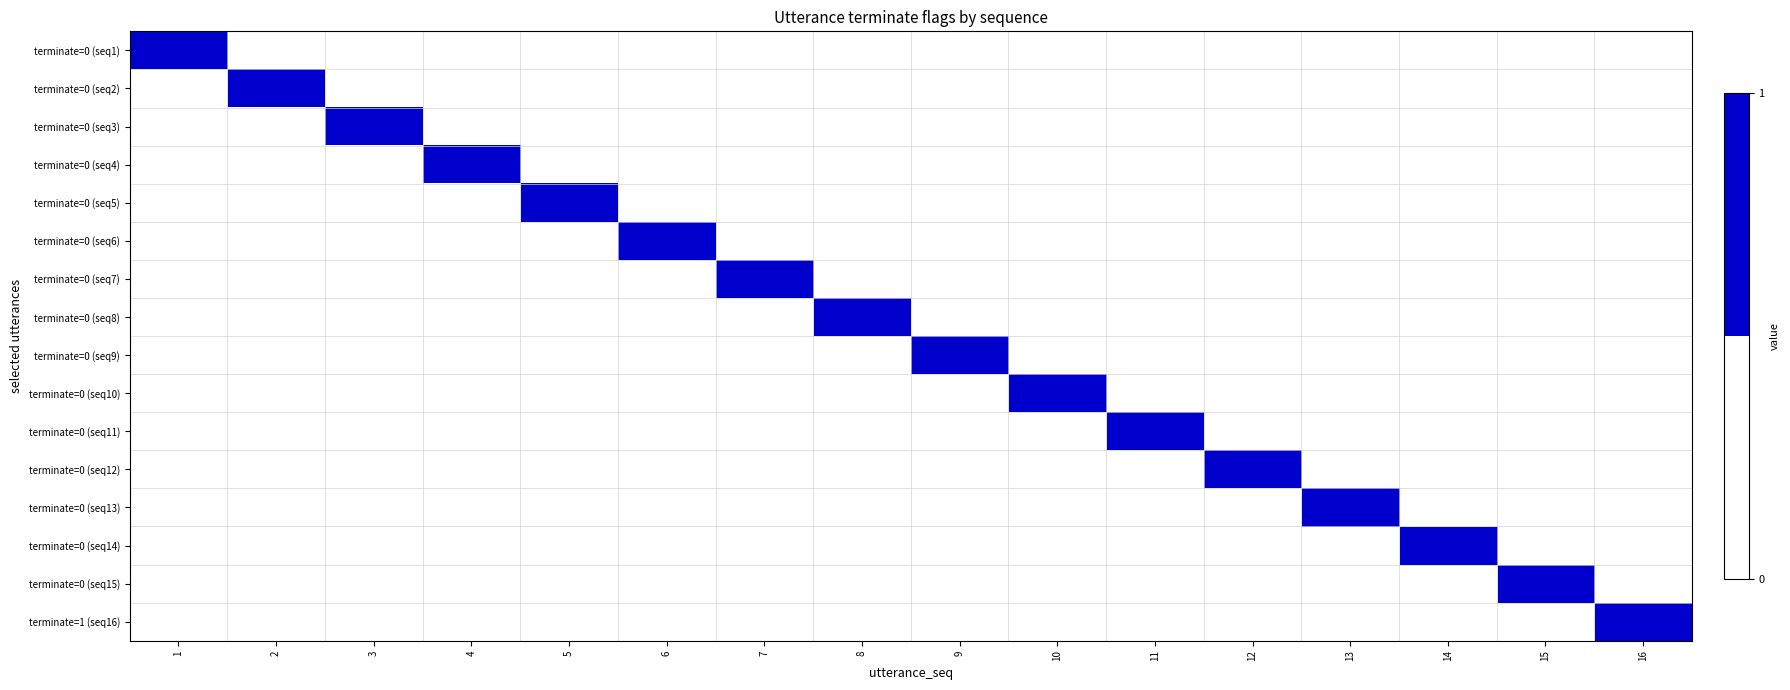

Count the number of data series in this chart.

16